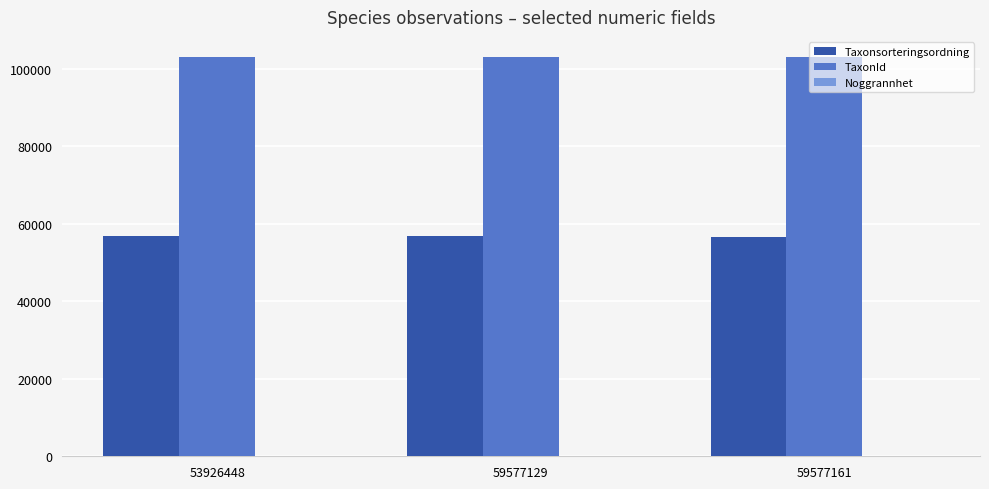

Is the value of TaxonId at 59577129 greater than the value of Taxonsorteringsordning at 59577129?

Yes